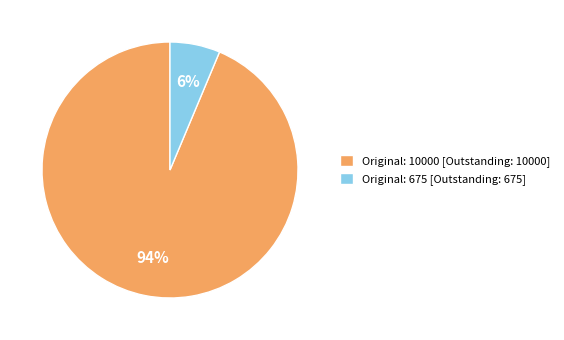

Rank the categories by value from highest to lowest.

Original: 10000 [Outstanding: 10000], Original: 675 [Outstanding: 675]